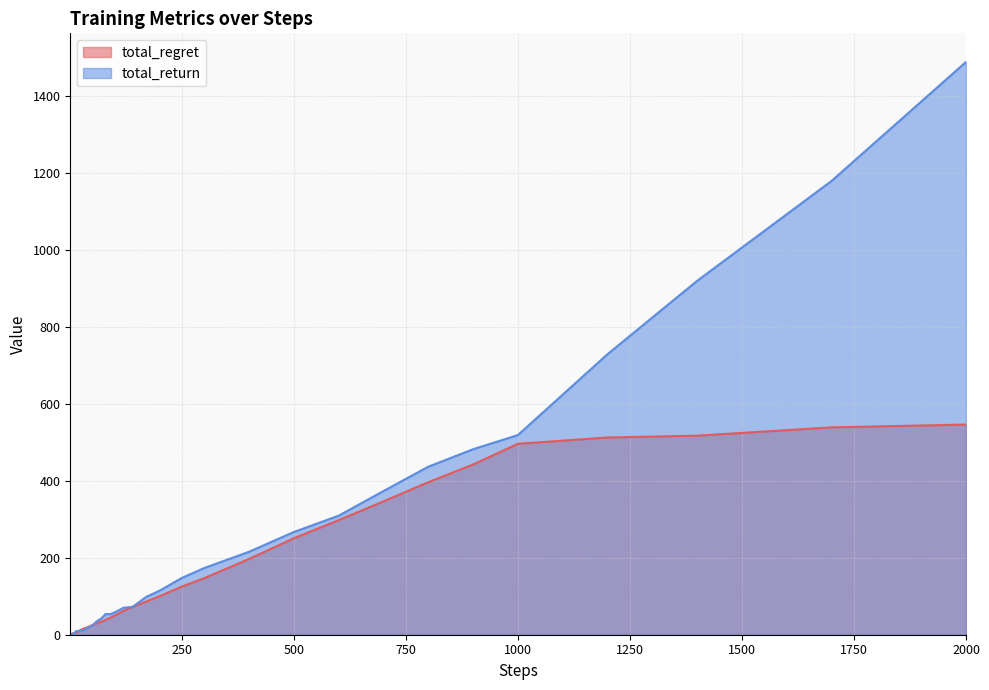

True or false: total_return has more than 2 points higher than both neighbors.

True